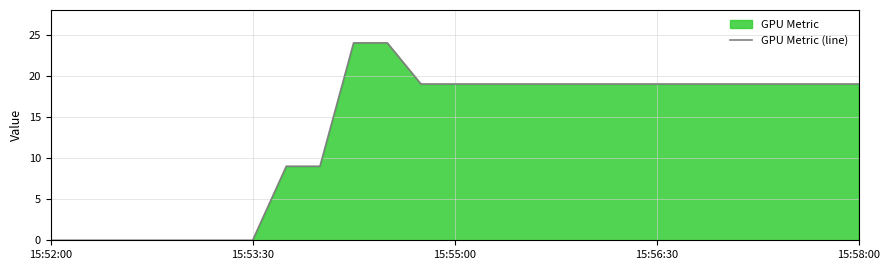

True or false: there are more than 0 points higher than both neighbors.

False